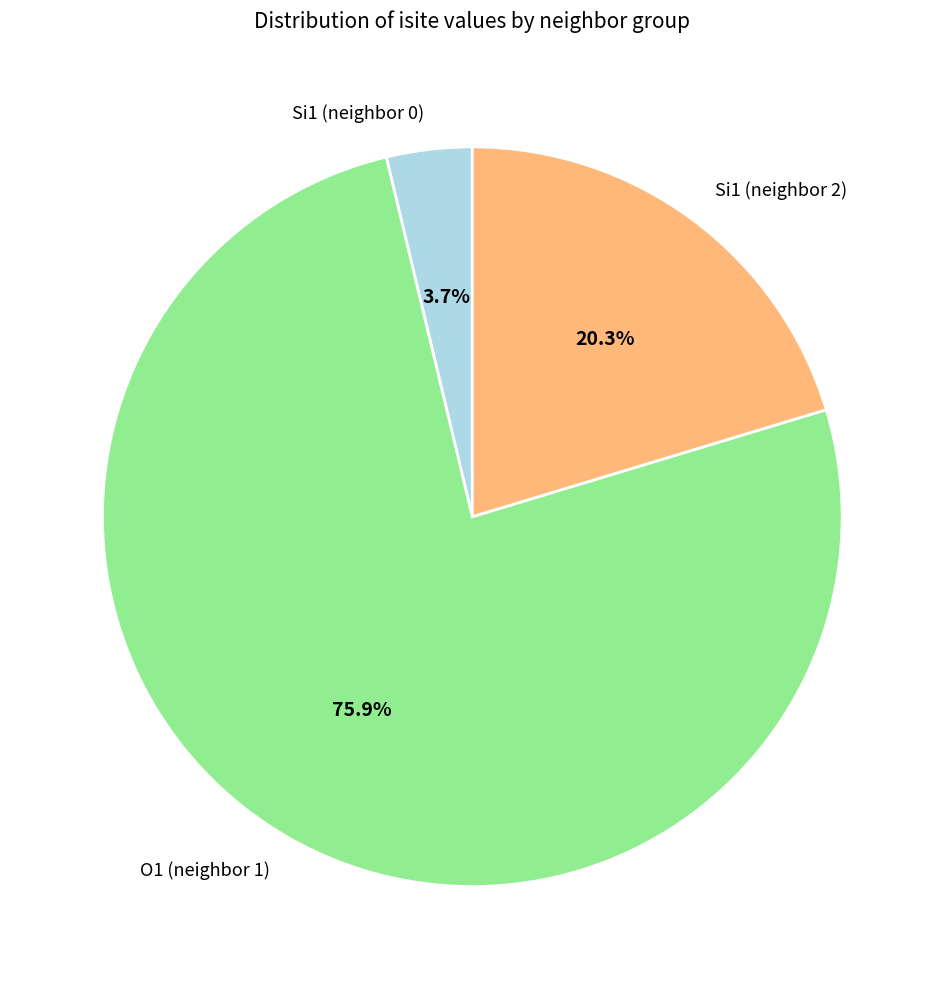

Does any single category account for the majority?

Yes